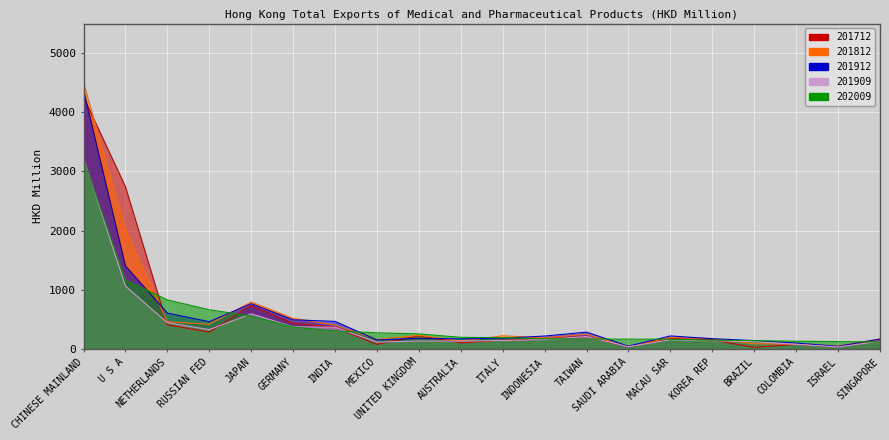

Rank the categories by 201712 value from highest to lowest.

CHINESE MAINLAND, U S A, JAPAN, GERMANY, NETHERLANDS, INDIA, RUSSIAN FED, UNITED KINGDOM, TAIWAN, MACAU SAR, INDONESIA, KOREA REP, ITALY, SINGAPORE, AUSTRALIA, COLOMBIA, MEXICO, ISRAEL, SAUDI ARABIA, BRAZIL